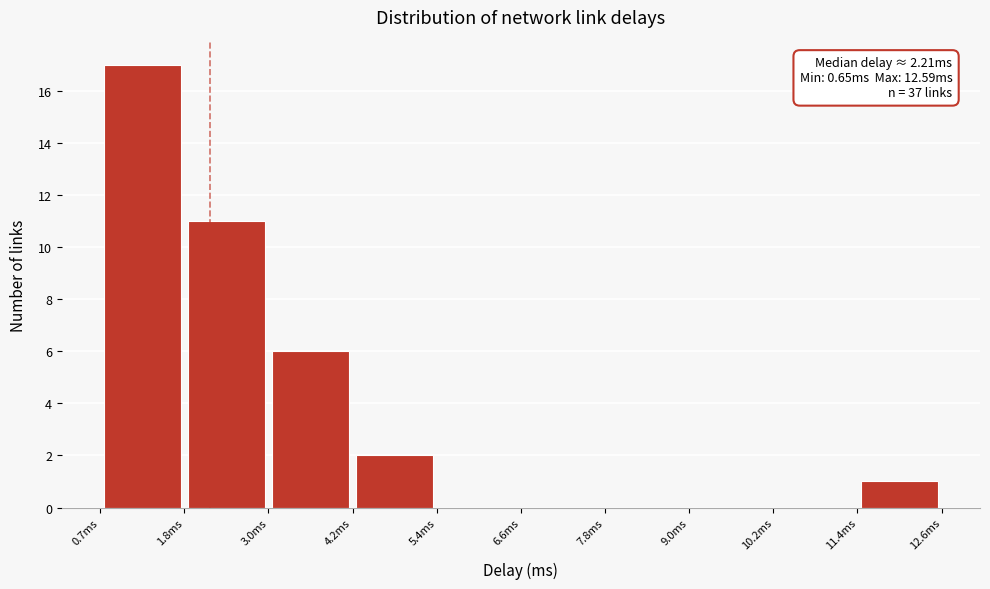

Over which range of the x-axis is the bar tallest?

0.6 to 1.8